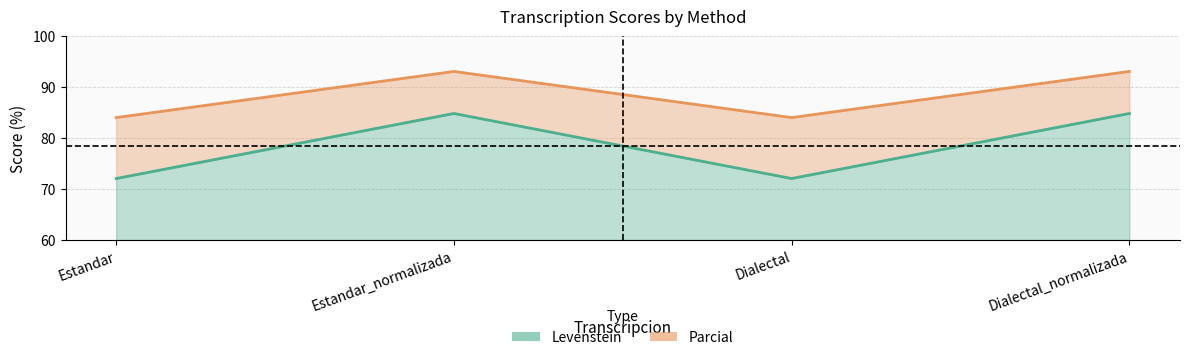

What is the difference between the highest and lowest values at Dialectal_normalizada?

8.2